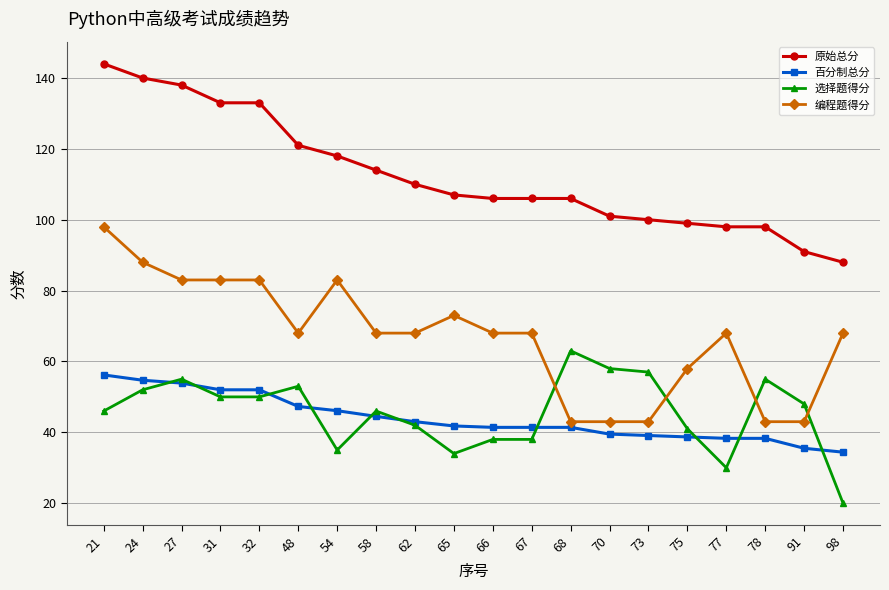

True or false: 原始总分 and 选择题得分 intersect in this chart.

False